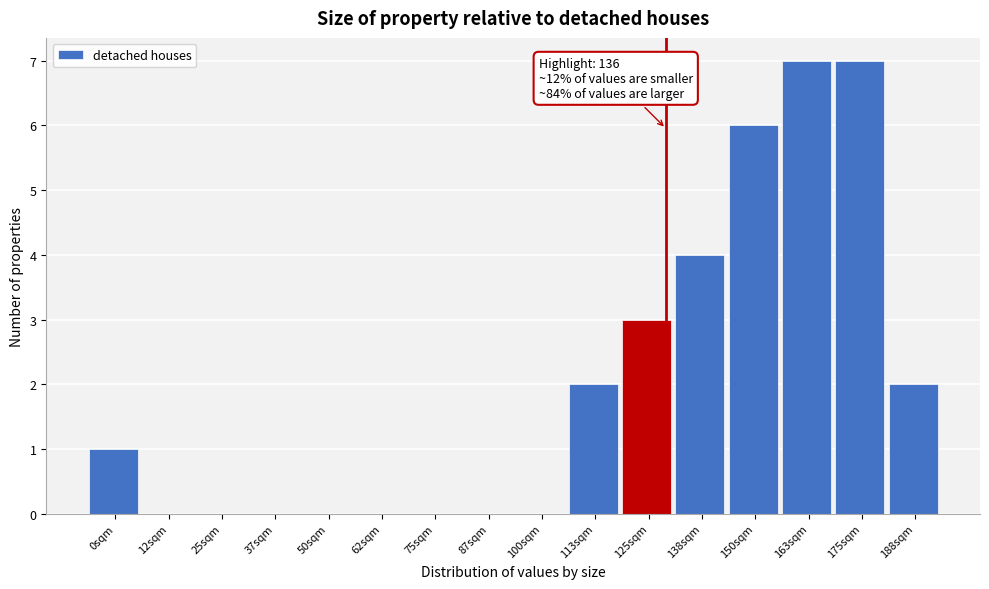

Reading left to right, list all the values displayed in this chart.

0sqm=1	12sqm=0	25sqm=0	37sqm=0	50sqm=0	62sqm=0	75sqm=0	87sqm=0	100sqm=0	113sqm=2	125sqm=3	138sqm=4	150sqm=6	163sqm=7	175sqm=7	188sqm=2